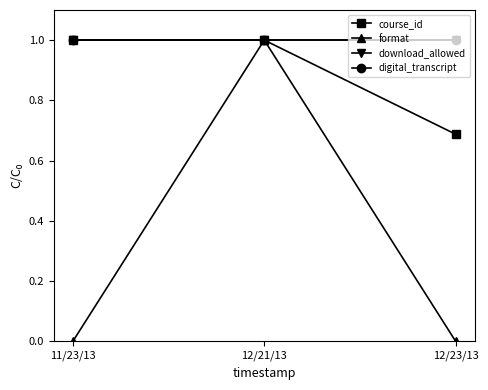

At which label does digital_transcript reach its peak?

11/23/13